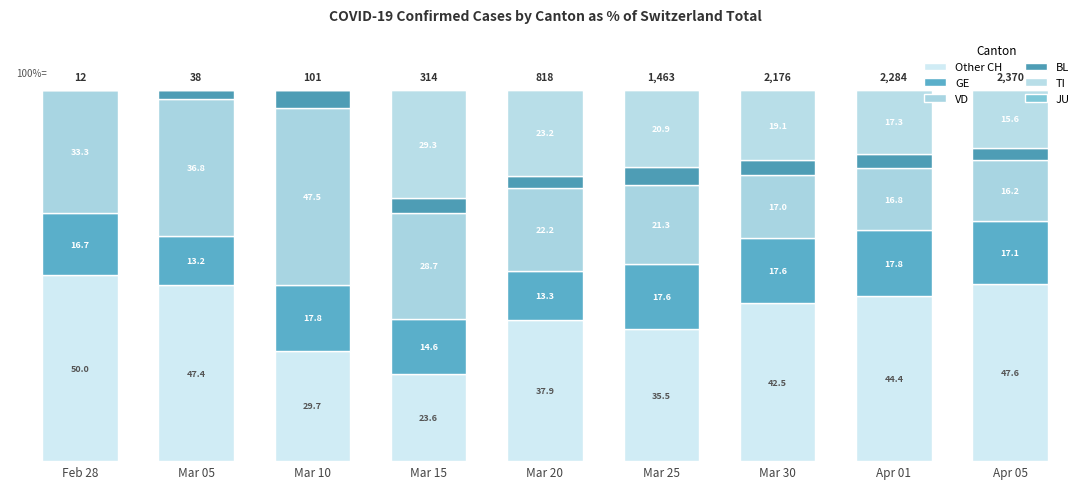

Does the chart contain stacked bars?

Yes